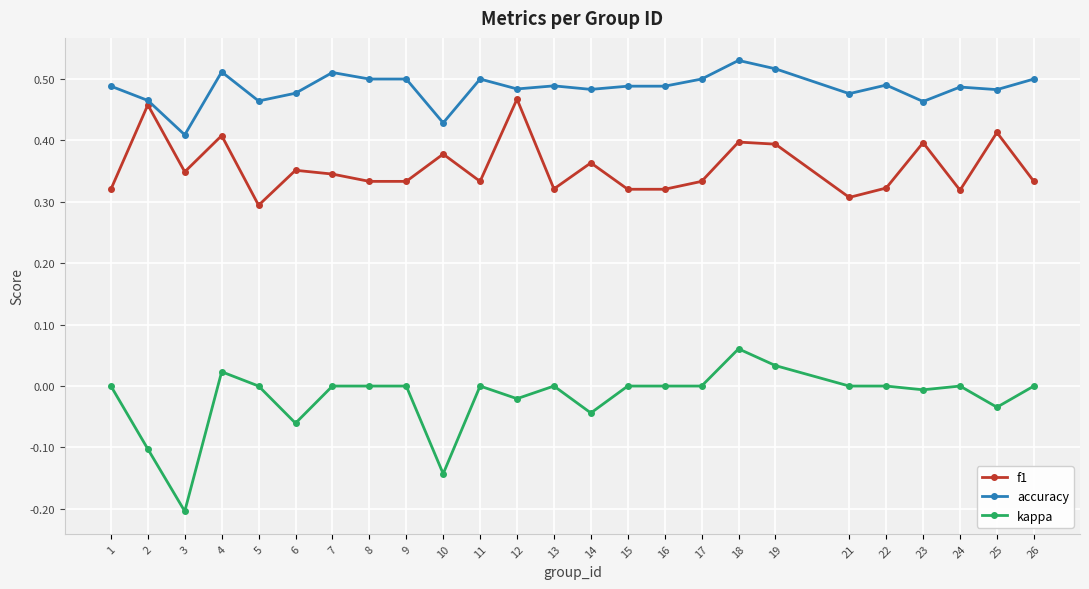

What are all the series names shown in the legend?

f1, accuracy, kappa